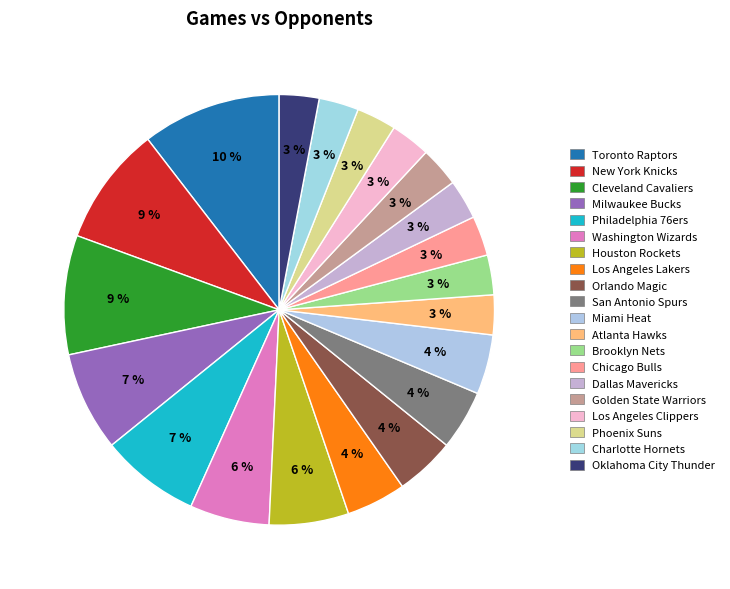

Count the number of slices in the pie.

20